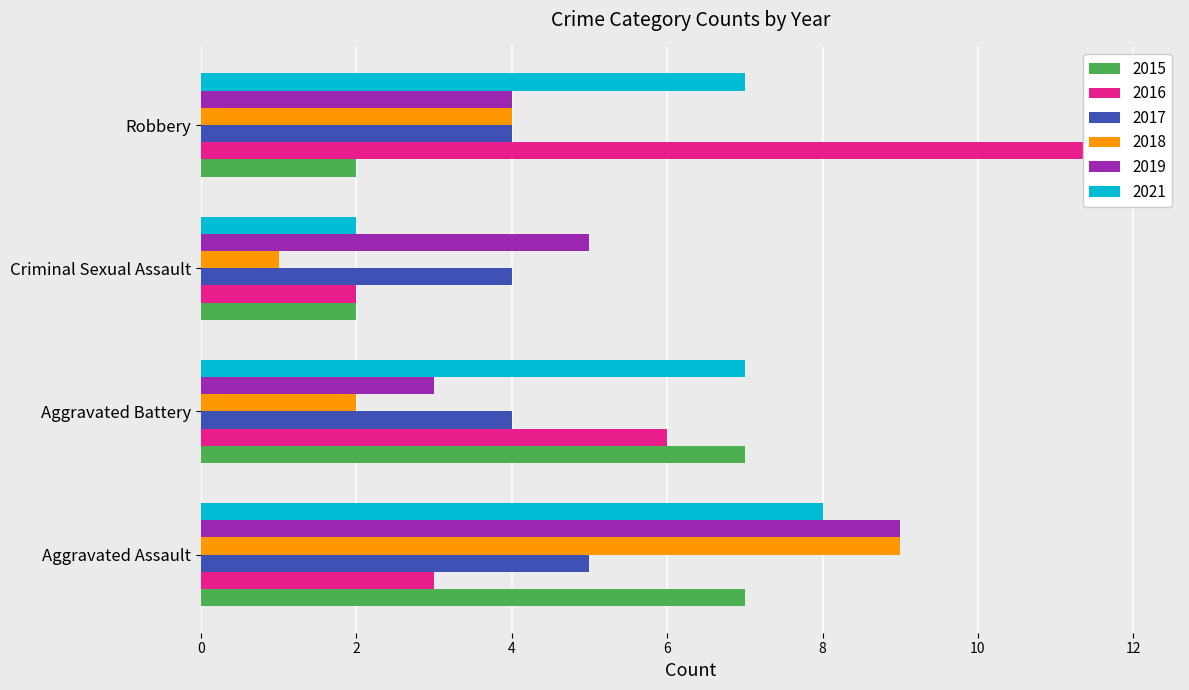

What is the minimum value shown in the chart?

1